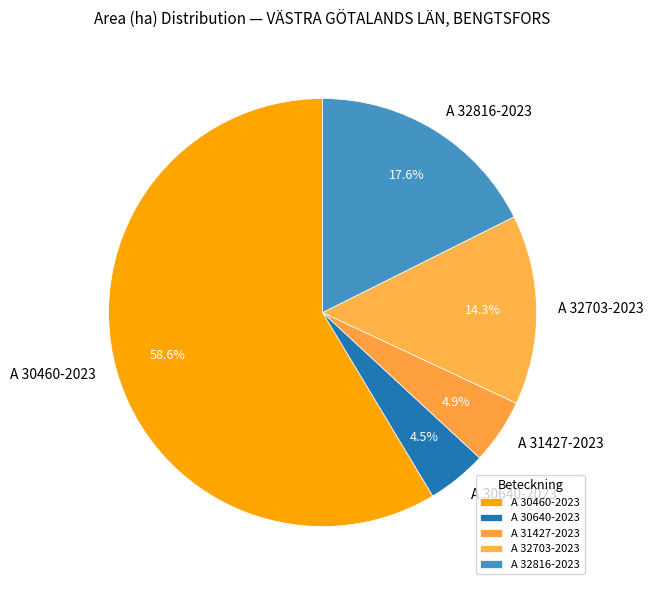

To the nearest percent, what is the difference between the A 32703-2023 and A 32816-2023 slice percentages?

3%